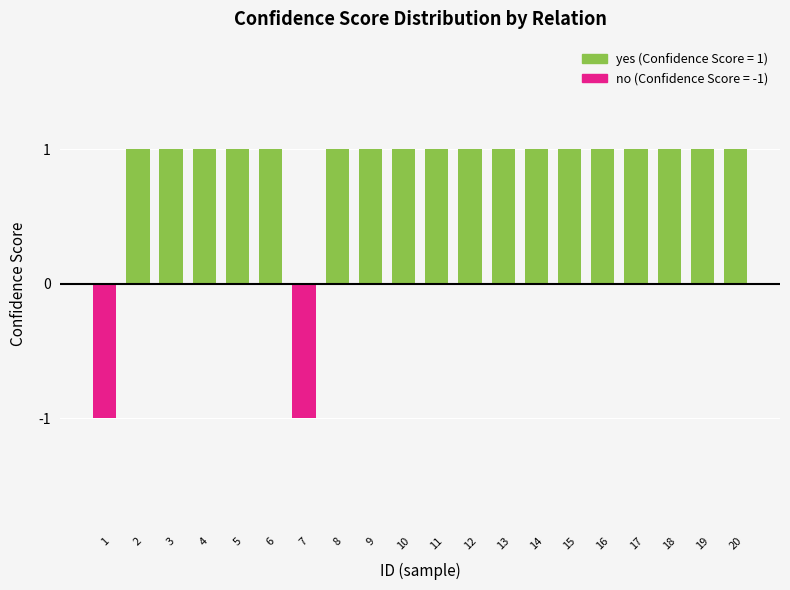

What is the value of the 18th bar from the left?

1